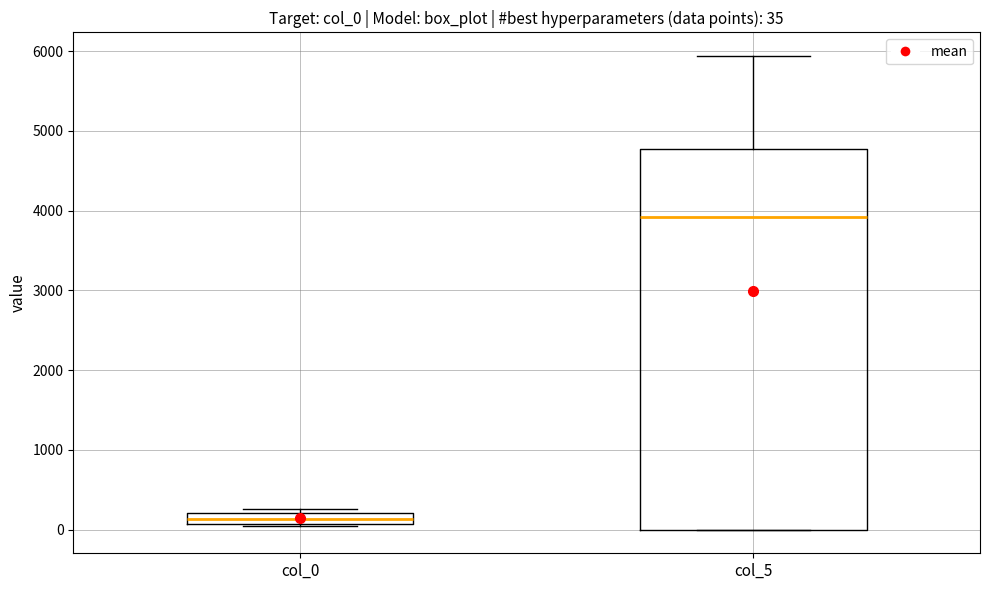

Which box has the lowest median line?

col_0